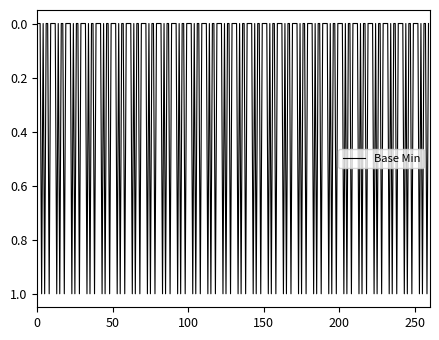

Does the chart display data point markers on the line(s)?

No